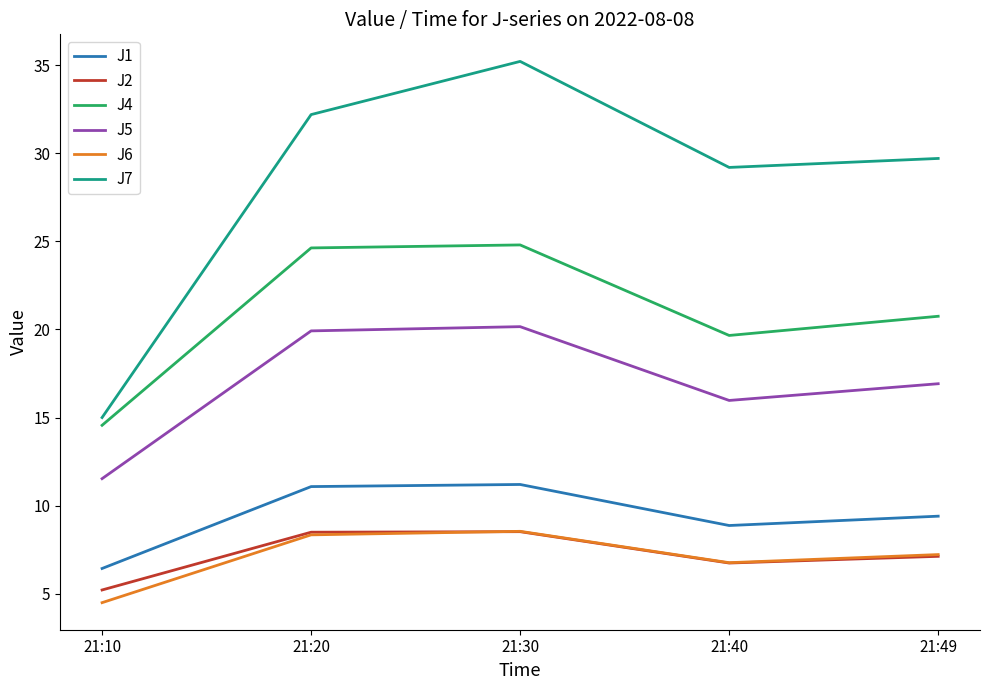

How many distinct data groups are displayed?

6